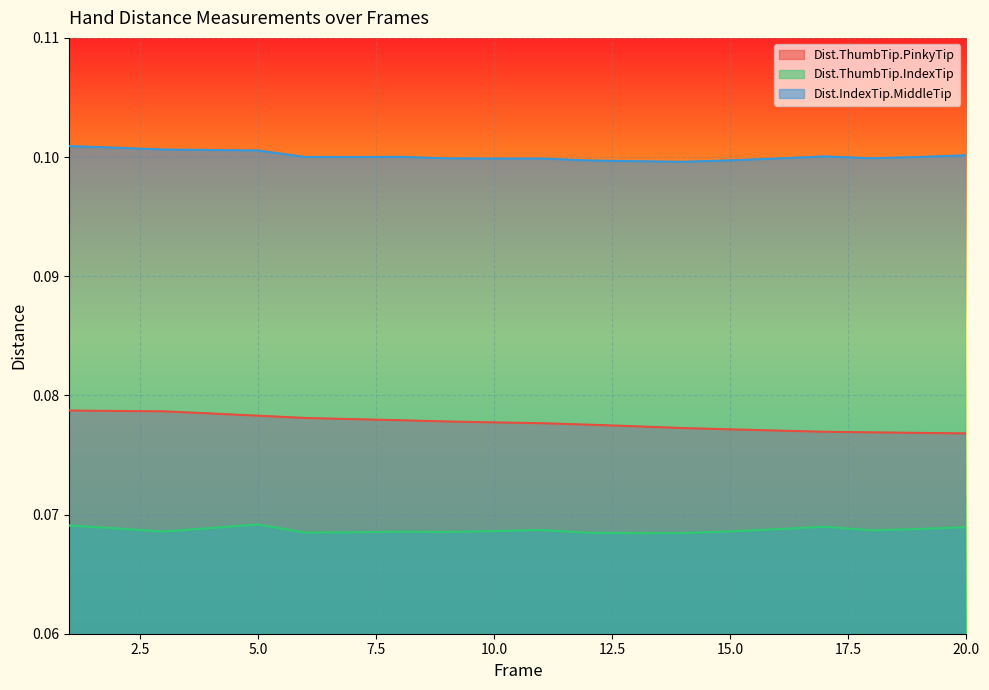

In Dist.IndexTip.MiddleTip, how many points are higher than both neighbors (excluding endpoints)?

3